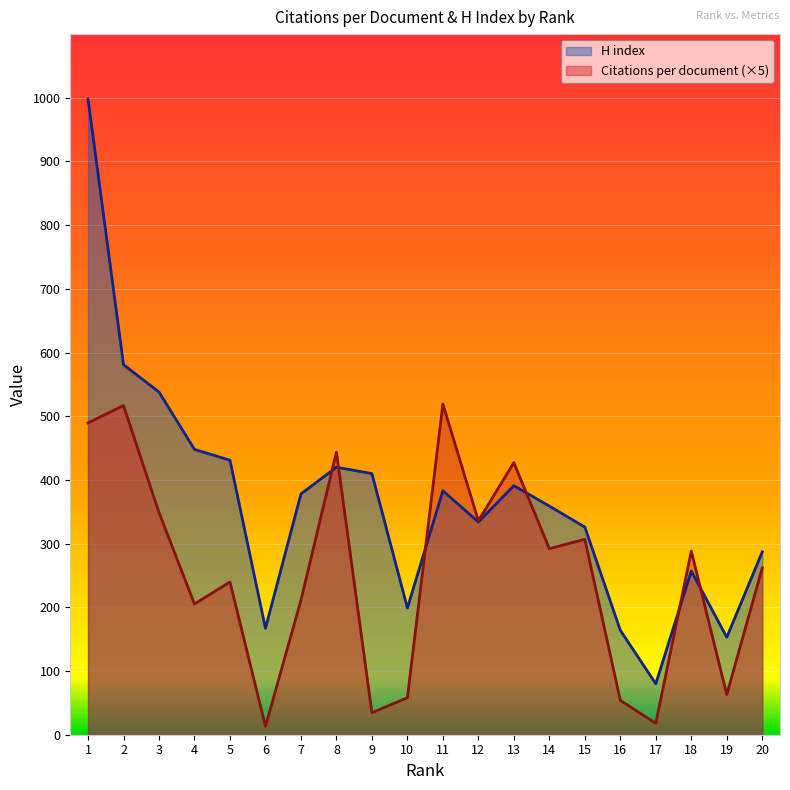

Where is H index nearest to the value 539?

3